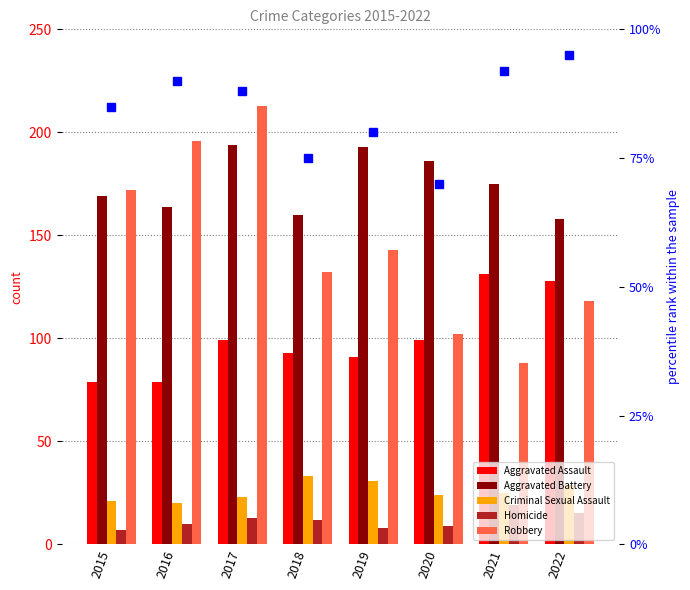

Reading left to right, extract all data points from this chart.

Aggravated Assault: 2015=79	2016=79	2017=99	2018=93	2019=91	2020=99	2021=131	2022=128
Aggravated Battery: 2015=169	2016=164	2017=194	2018=160	2019=193	2020=186	2021=175	2022=158
Criminal Sexual Assault: 2015=21	2016=20	2017=23	2018=33	2019=31	2020=24	2021=25	2022=29
Homicide: 2015=7	2016=10	2017=13	2018=12	2019=8	2020=9	2021=19	2022=15
Robbery: 2015=172	2016=196	2017=213	2018=132	2019=143	2020=102	2021=88	2022=118